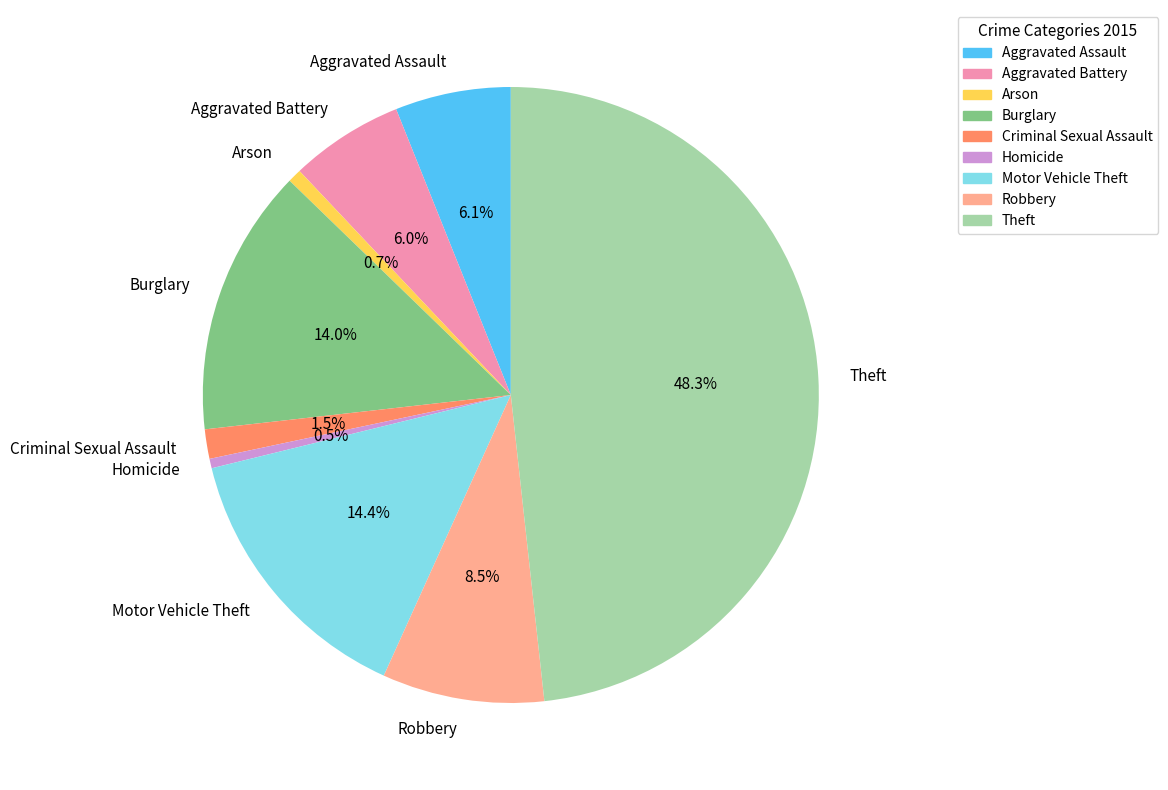

Is there any slice that represents more than half of the pie?

No